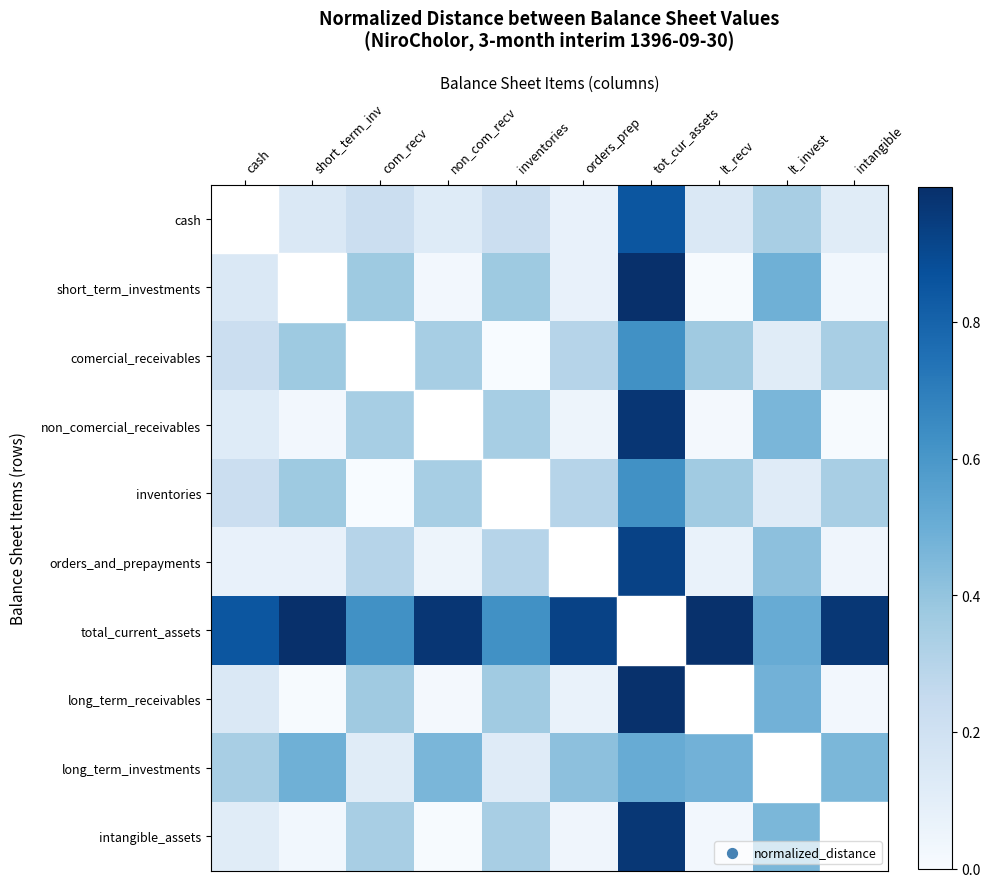

Rank the series at intangible from lowest to highest value.

intangible_assets, non_comercial_receivables, long_term_receivables, short_term_investments, orders_and_prepayments, cash, inventories, comercial_receivables, long_term_investments, total_current_assets